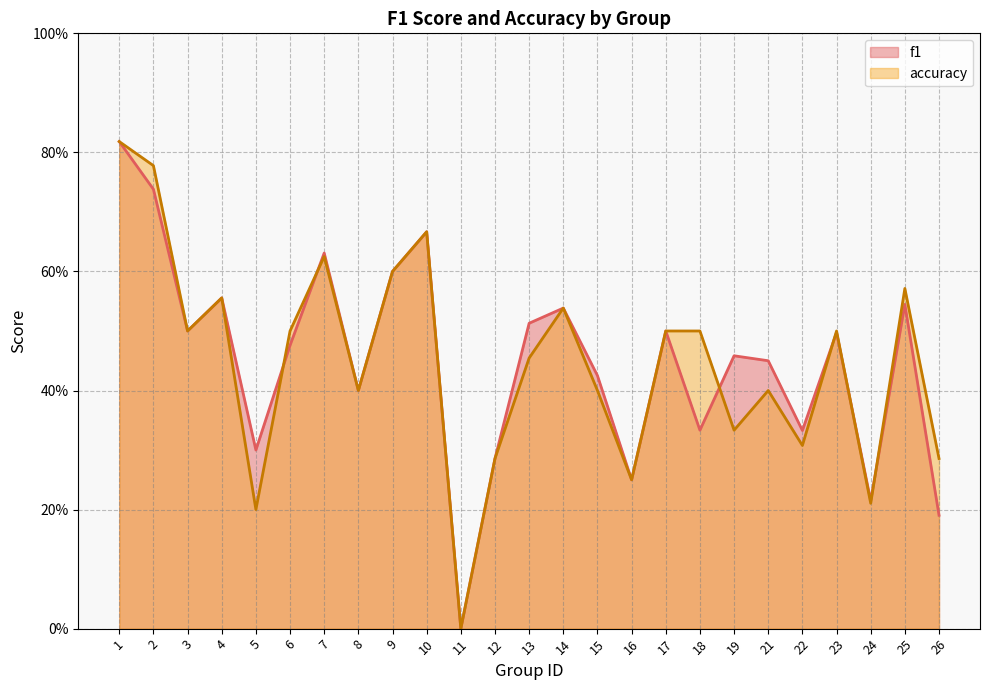

What is the difference between the maximum and minimum values in the accuracy series?

0.8